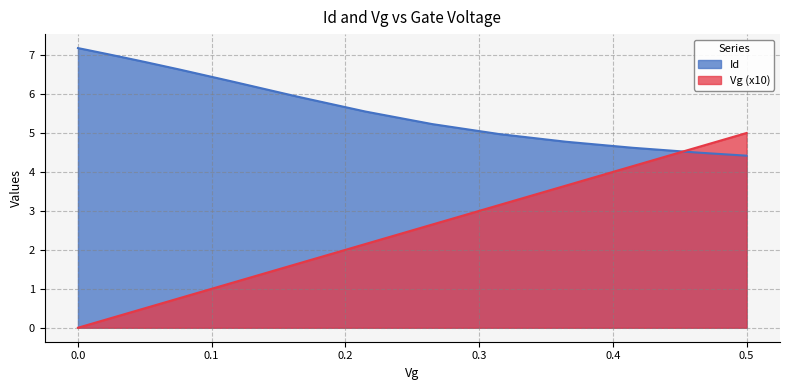

At which category is the sum across all series the highest?

0.5